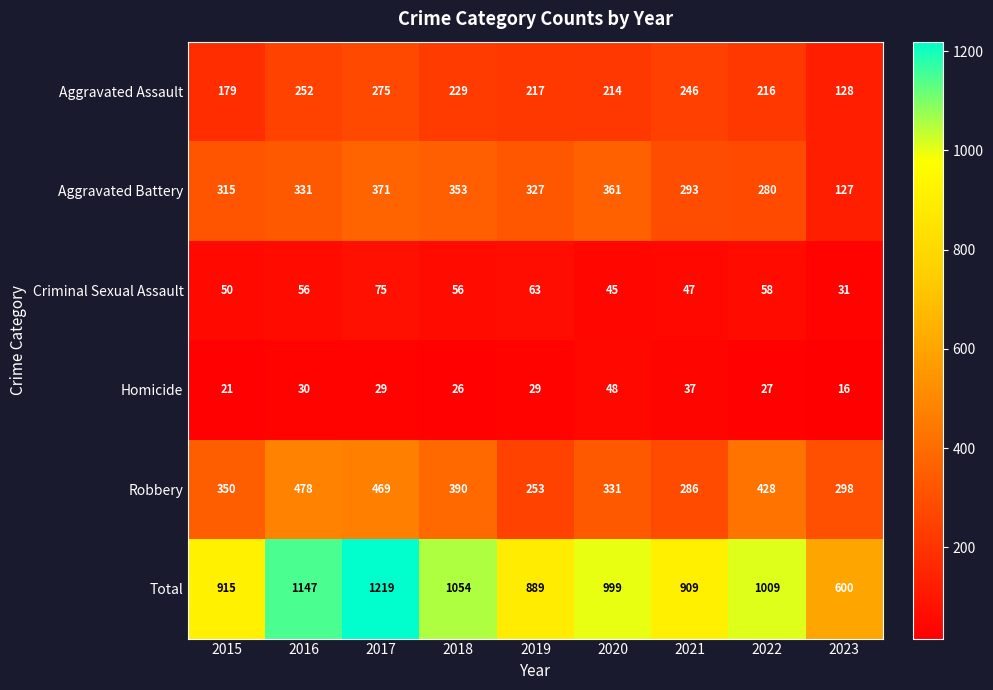

True or false: Robbery has a value of 274 at 2022.

False